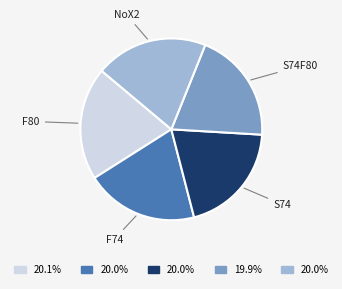

Does any single category account for the majority?

No